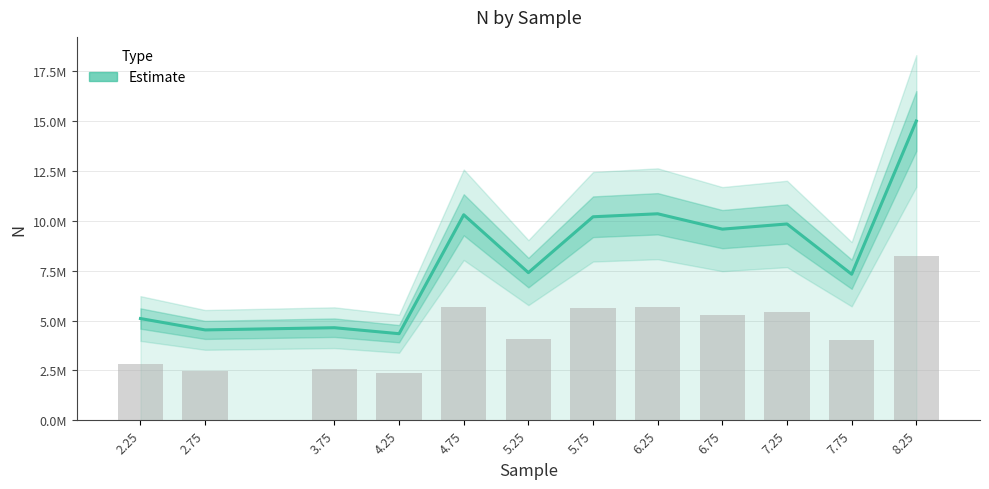

Are the bars horizontal?

No